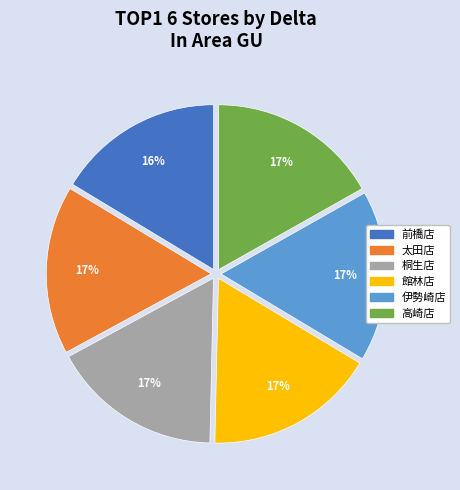

Combined, do 前橋店 and 太田店 account for over 50%?

No